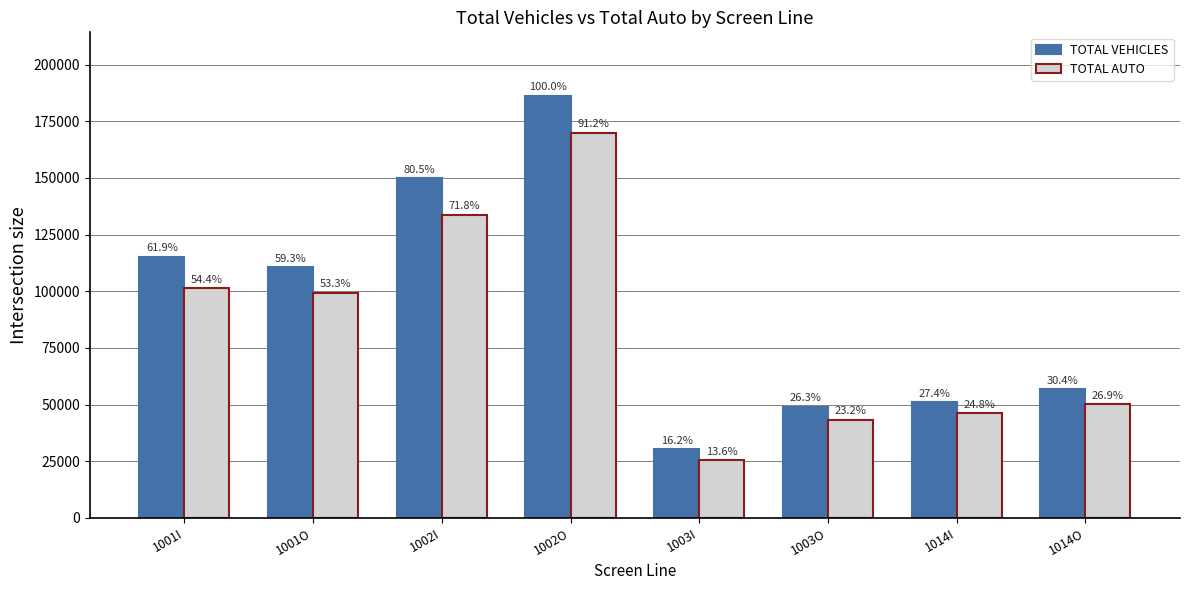

Reading right to left, transcribe all the data shown in this chart.

TOTAL VEHICLES: 1014O=56671	1014I=50965	1003O=49015	1003I=30190	1002O=186284	1002I=149974	1001O=110541	1001I=115296
TOTAL AUTO: 1014O=50094	1014I=46147	1003O=43264	1003I=25377	1002O=169926	1002I=133841	1001O=99290	1001I=101295